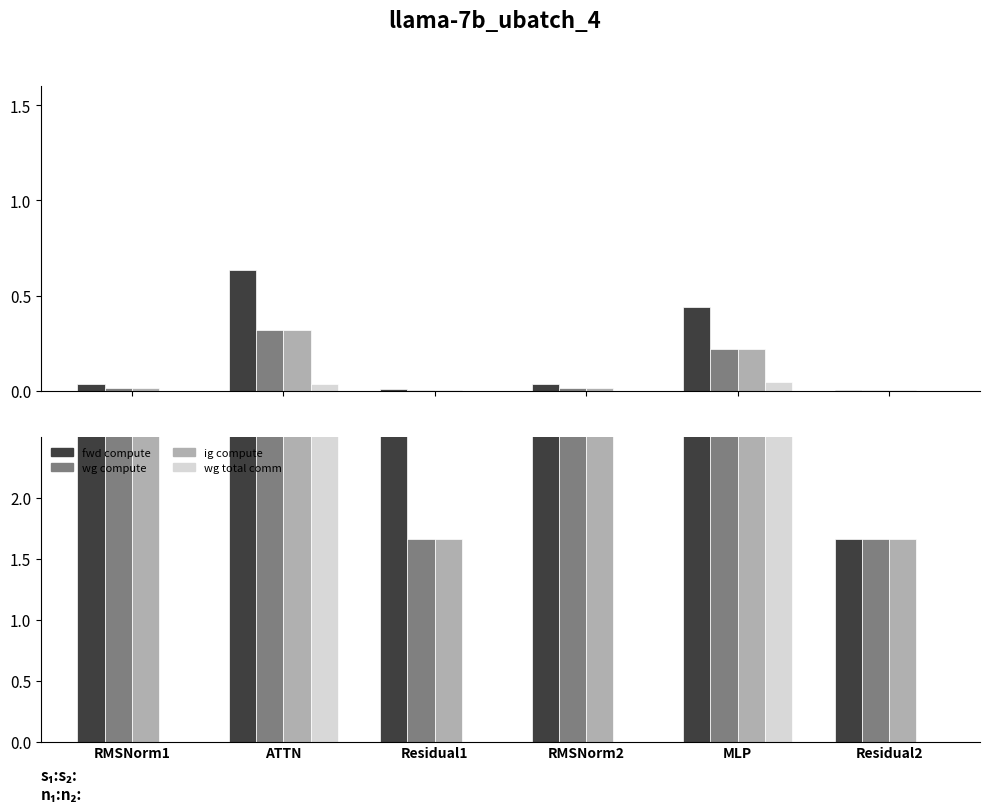

How many data points in wg total comm are above 0?

2